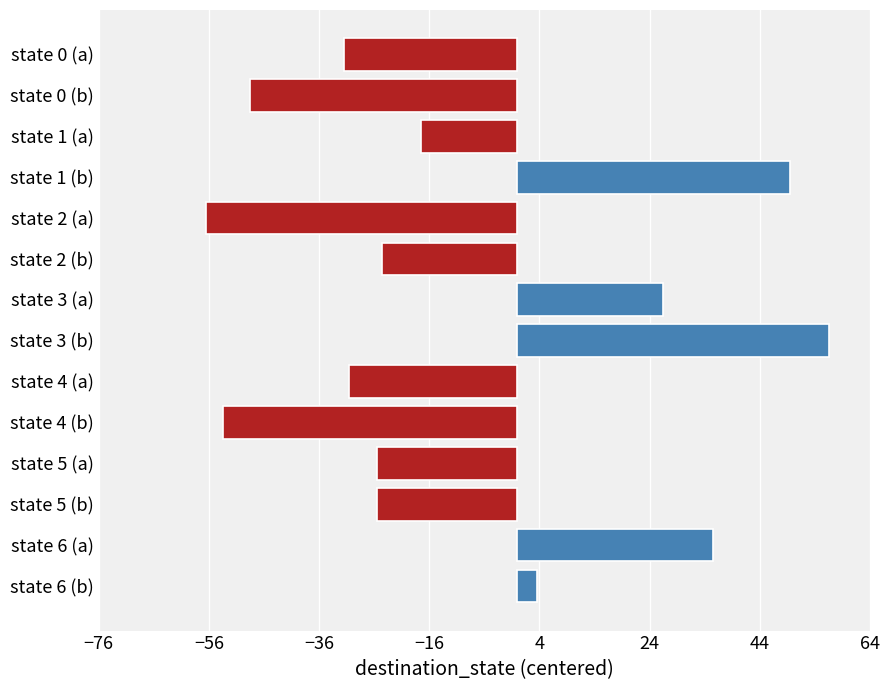

At which category does the chart reach its peak across all series?

state 3 (b)